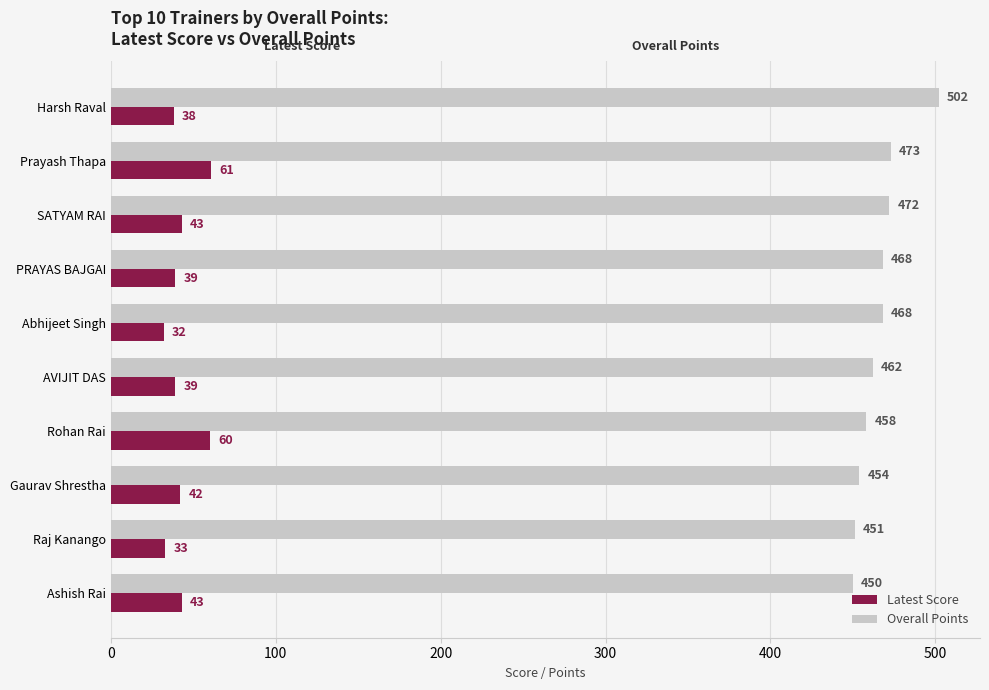

True or false: Latest Score has a value of 43 at Ashish Rai.

True